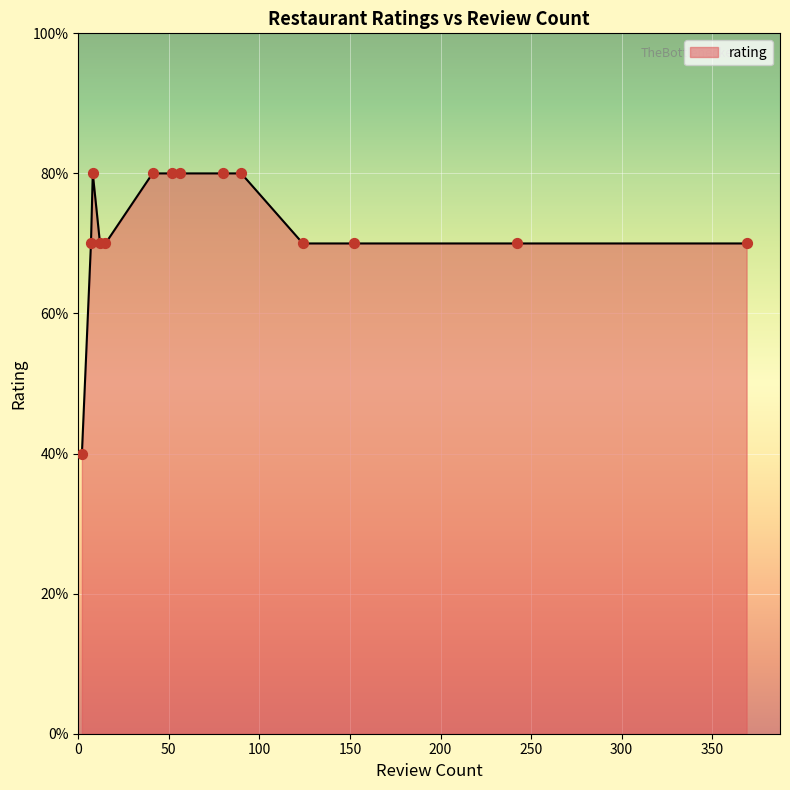

Does the chart have visible grid lines?

Yes